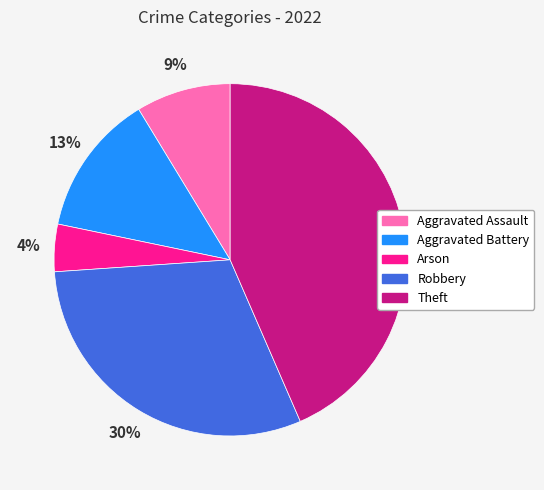

Which slice is the largest?

Theft